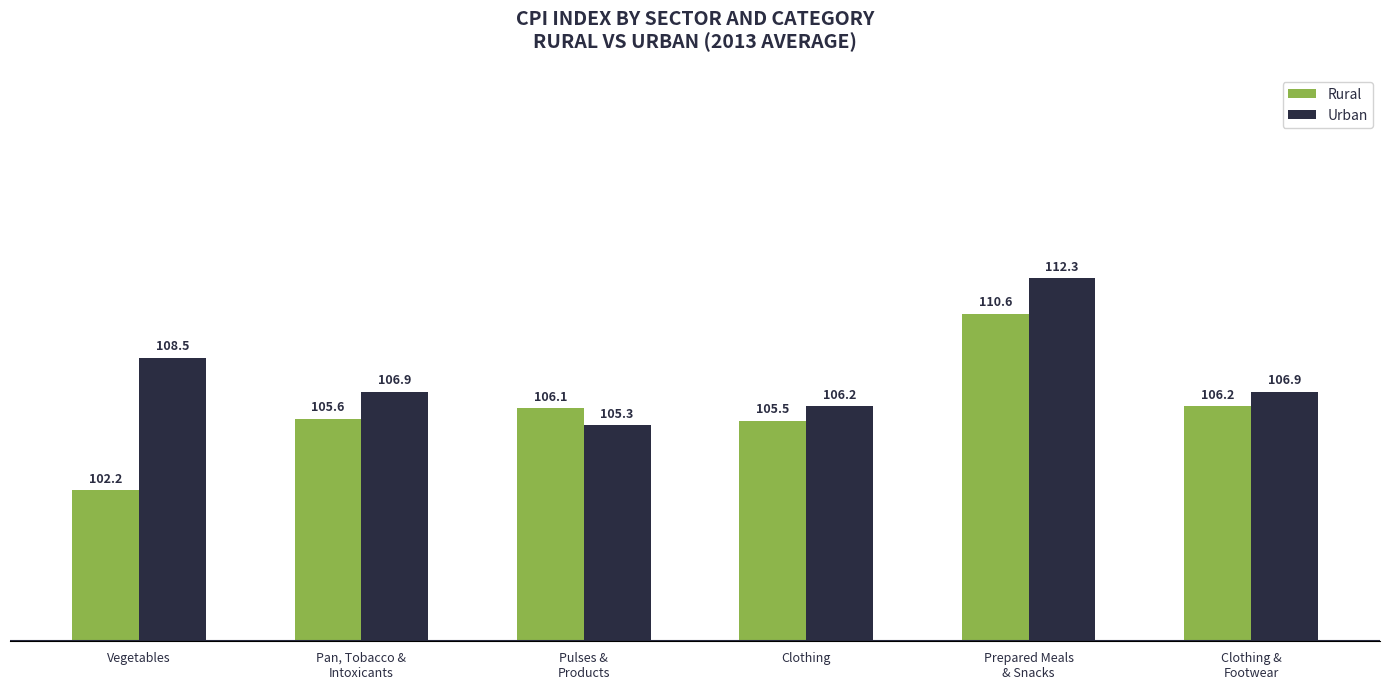

What is the average value of the Rural series?

106.0